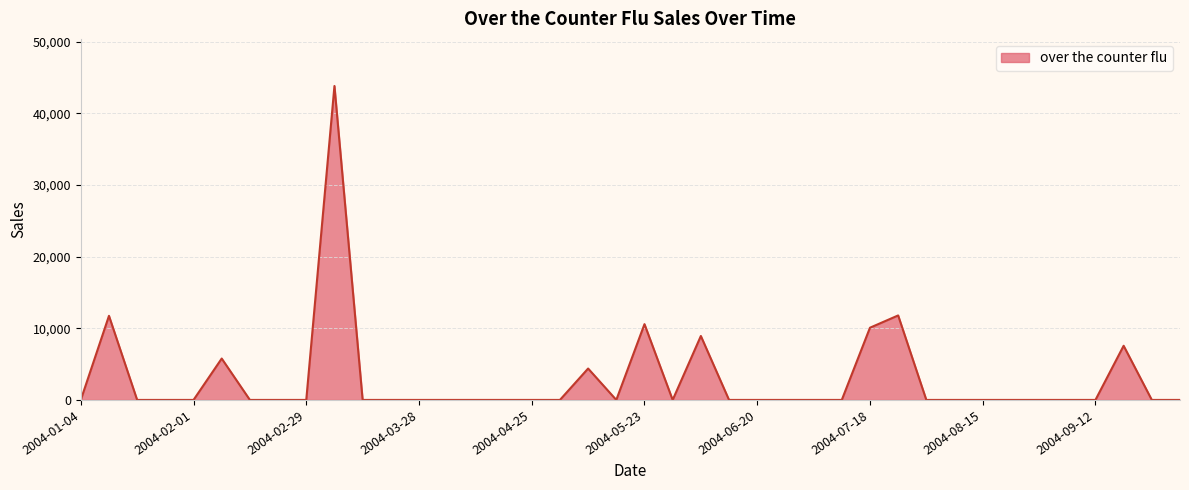

What is the difference between the maximum and minimum values?

43835.3